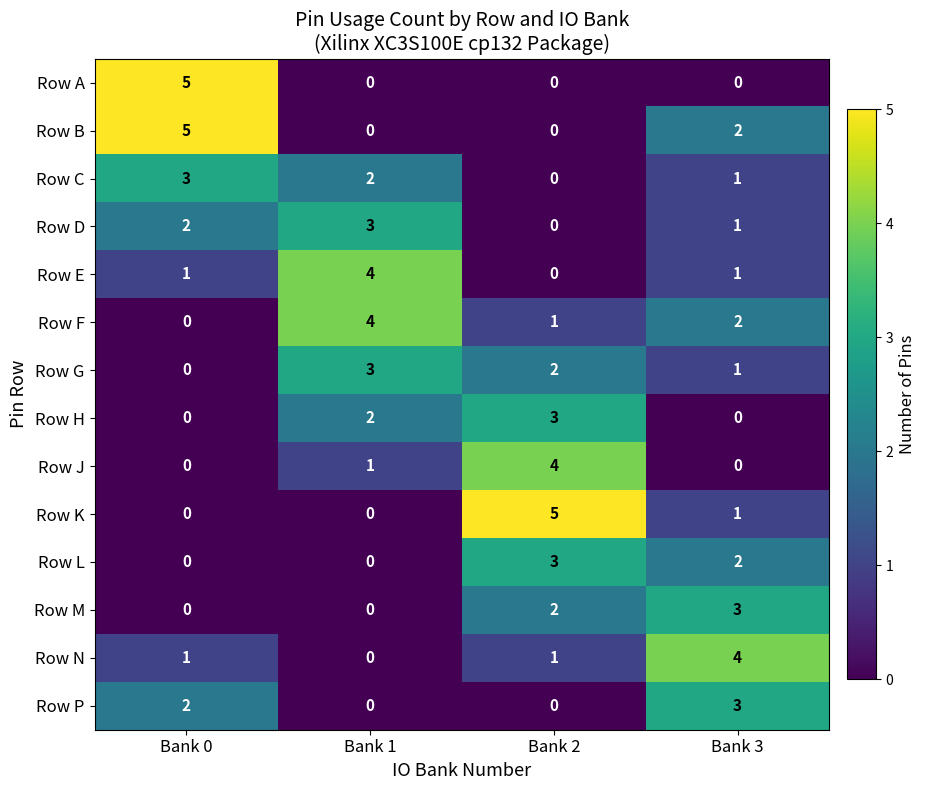

The Row B series shows 2 at Bank 3. True or false?

True